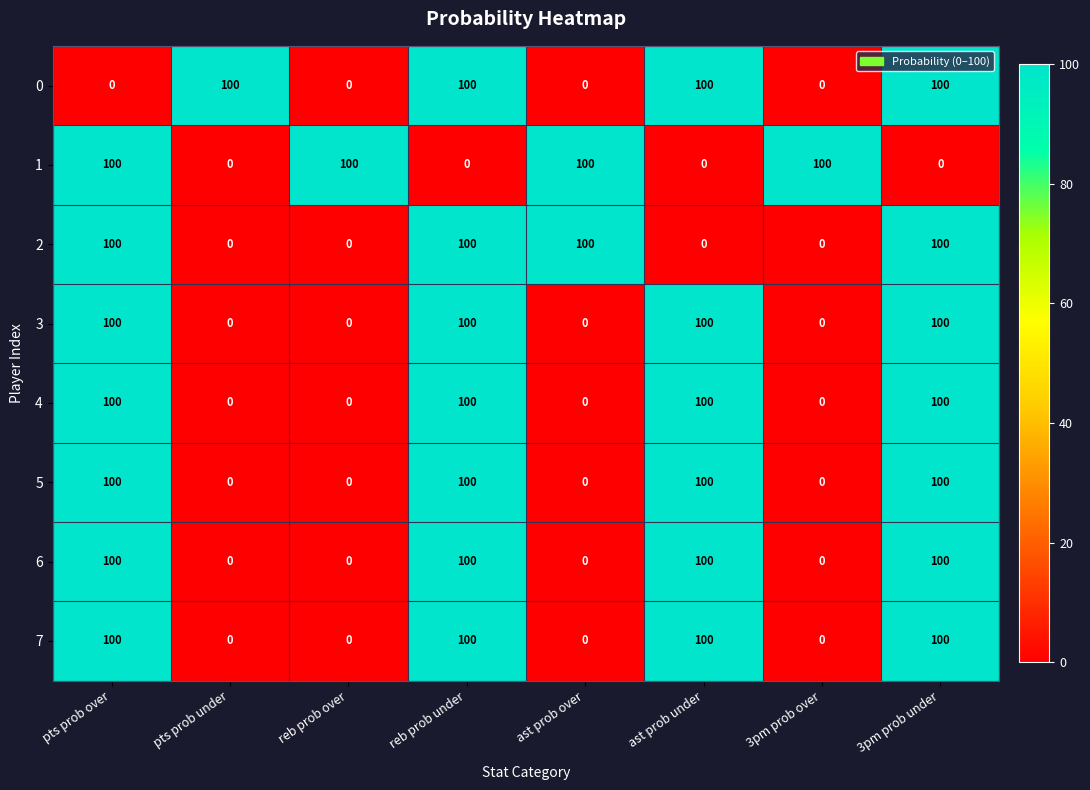

What is the spread (max minus min) of values at ast prob under?

100